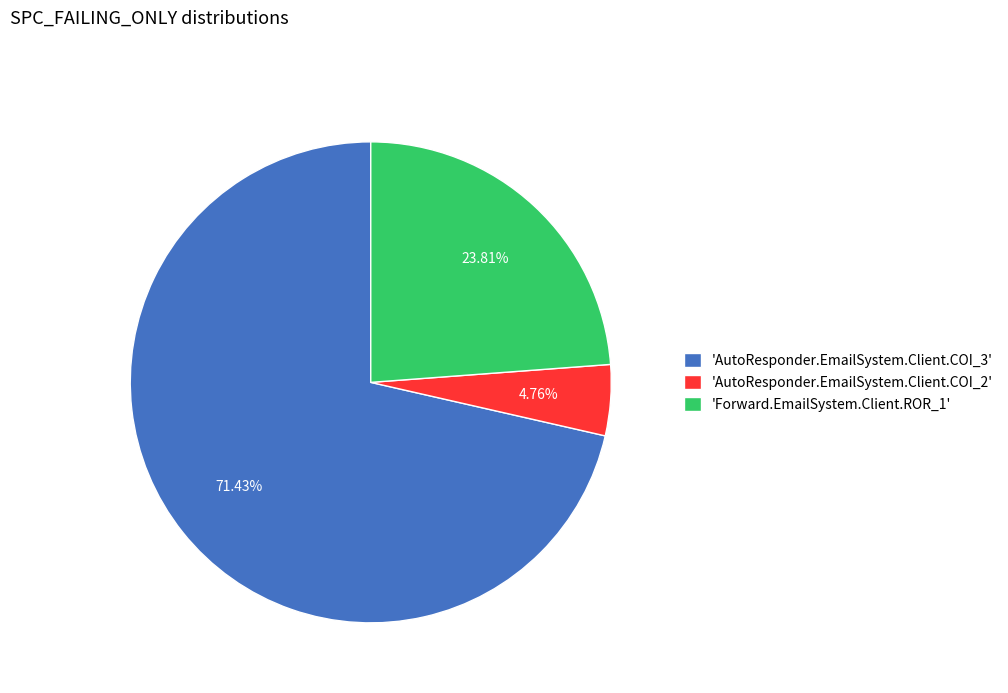

Combined, do 'AutoResponder.EmailSystem.Client.COI_3' and 'Forward.EmailSystem.Client.ROR_1' account for over 50%?

Yes